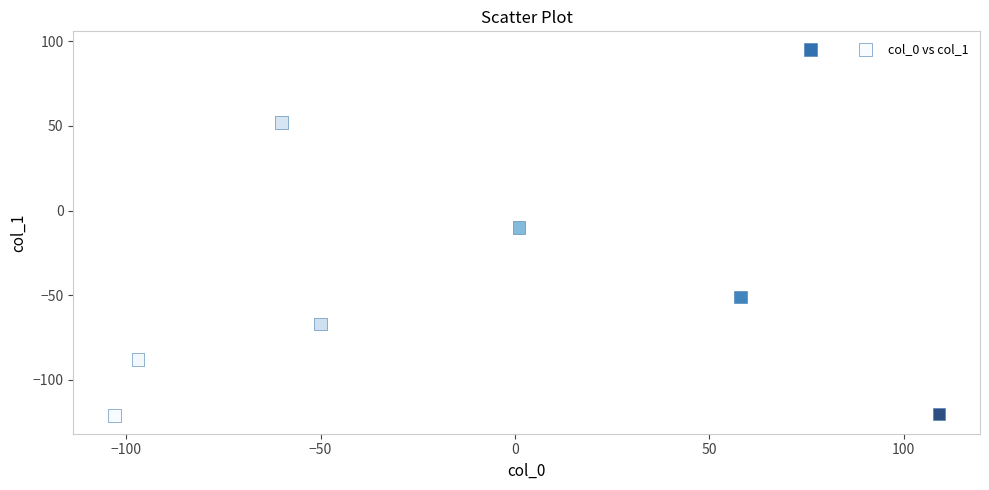

What Y value in the scatter plot is closest to -13?

-10